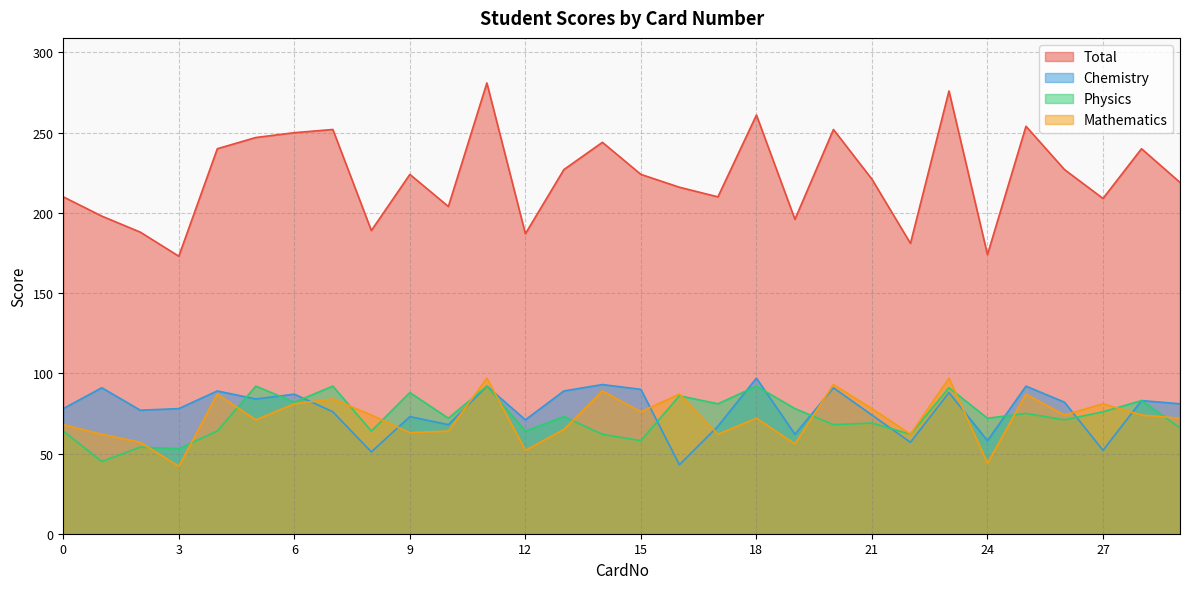

In Chemistry, how many points are lower than both neighbors (excluding endpoints)?

10